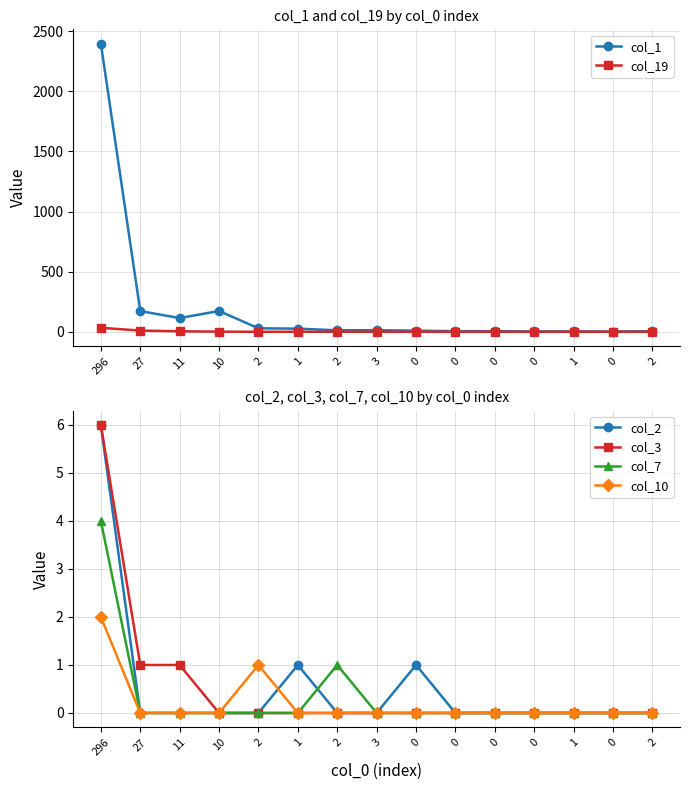

How many lines are shown in the chart?

6